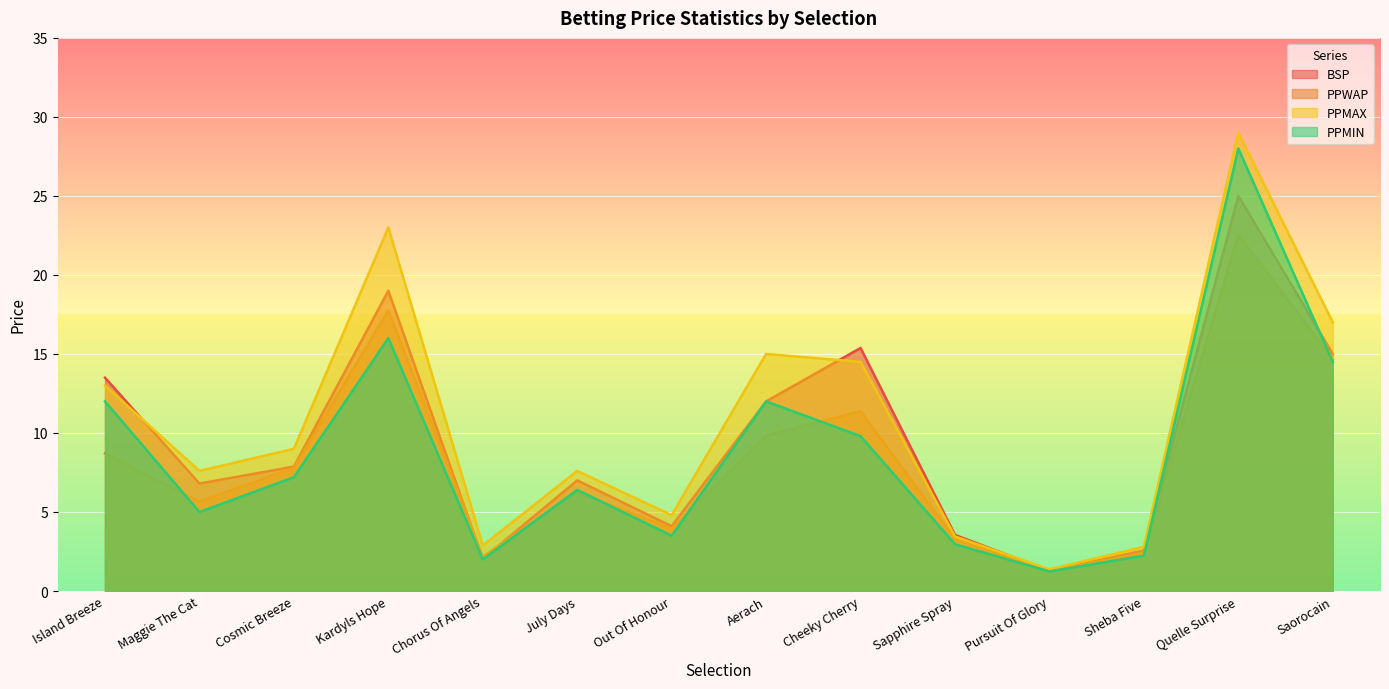

What is the maximum value shown in the chart?

29.0